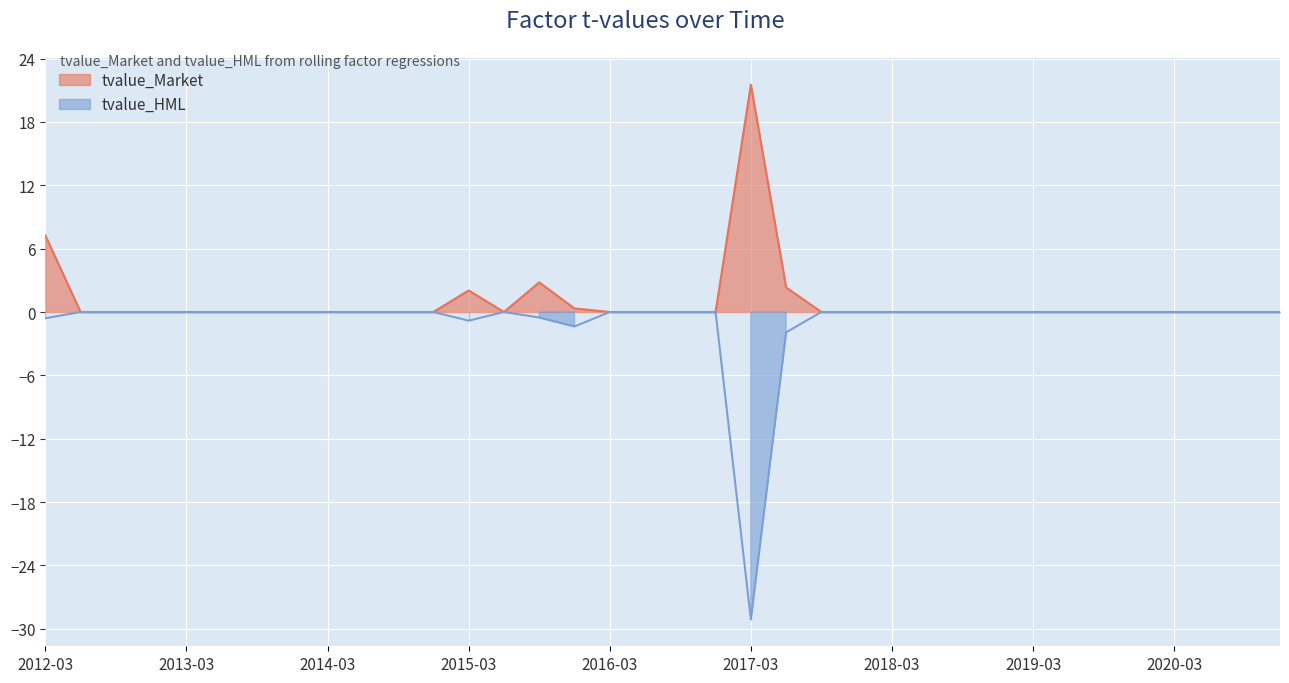

The tvalue_HML series shows -0.0 at 2013-09-30. True or false?

True